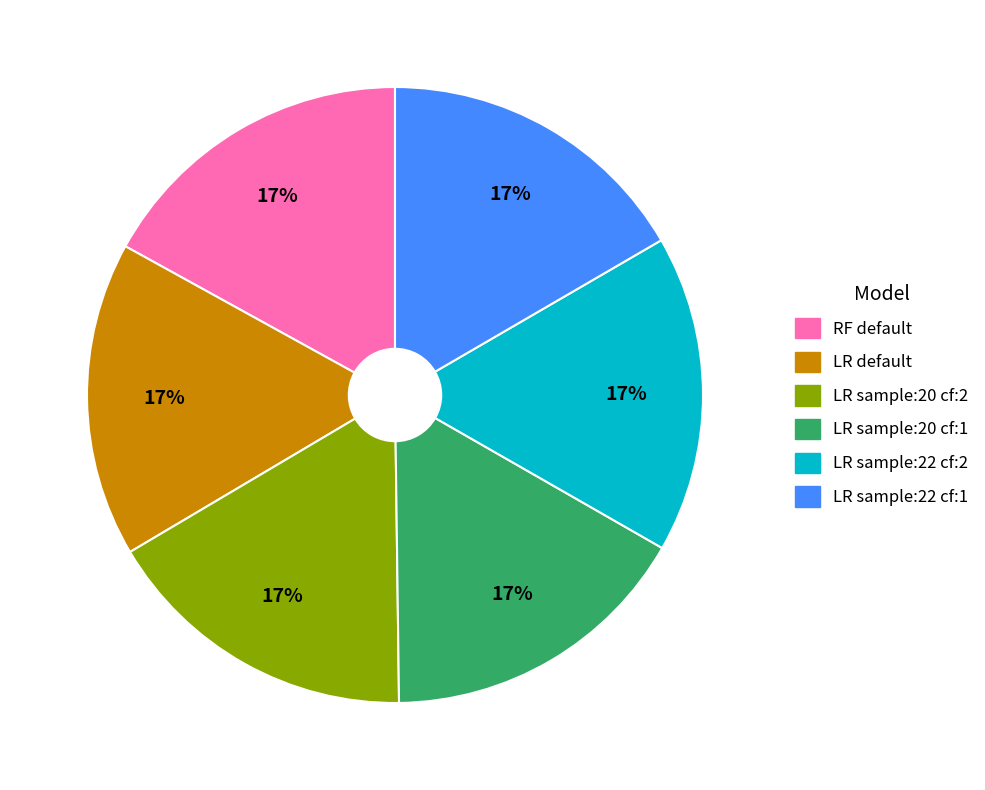

Is there any slice that represents more than half of the pie?

No